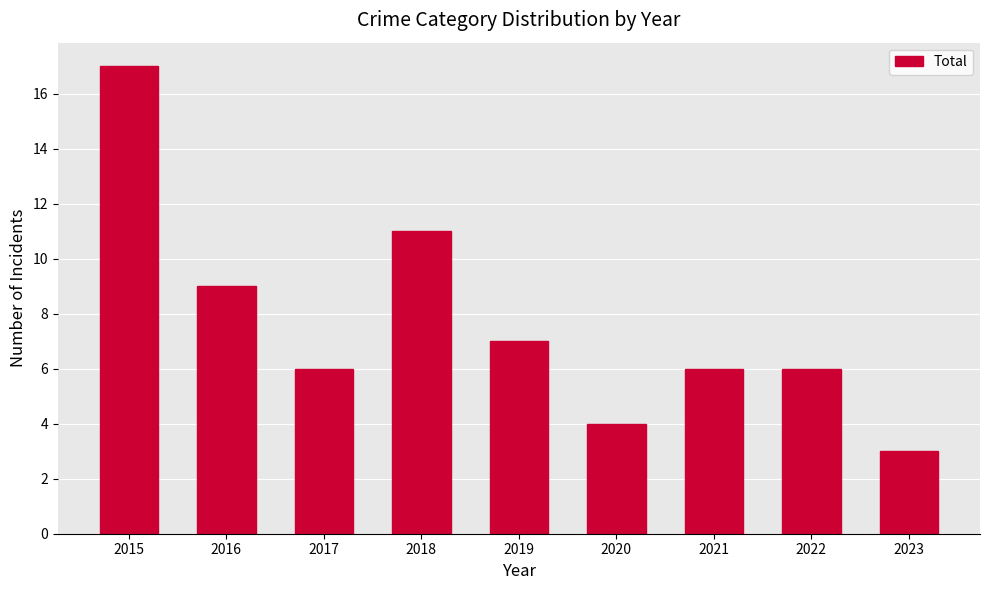

What is the difference between the values at 2023 and 2022?

3